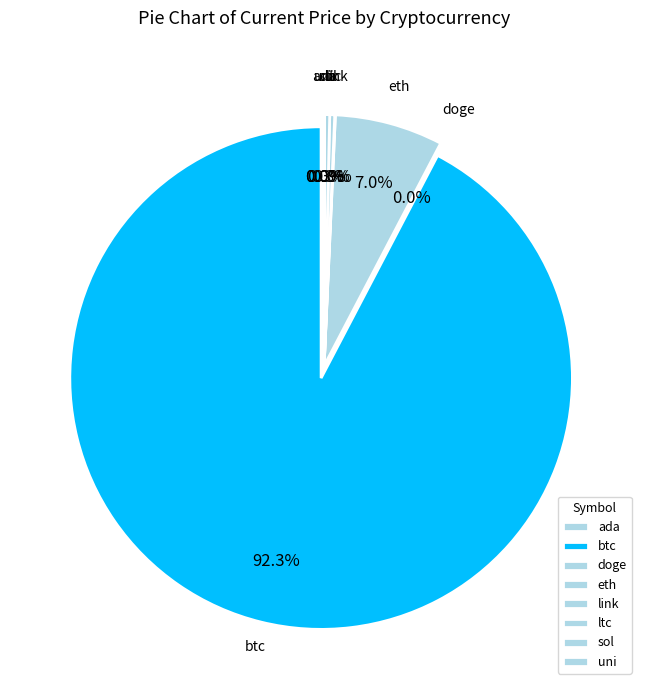

What portion of the pie excludes sol?

99.7%